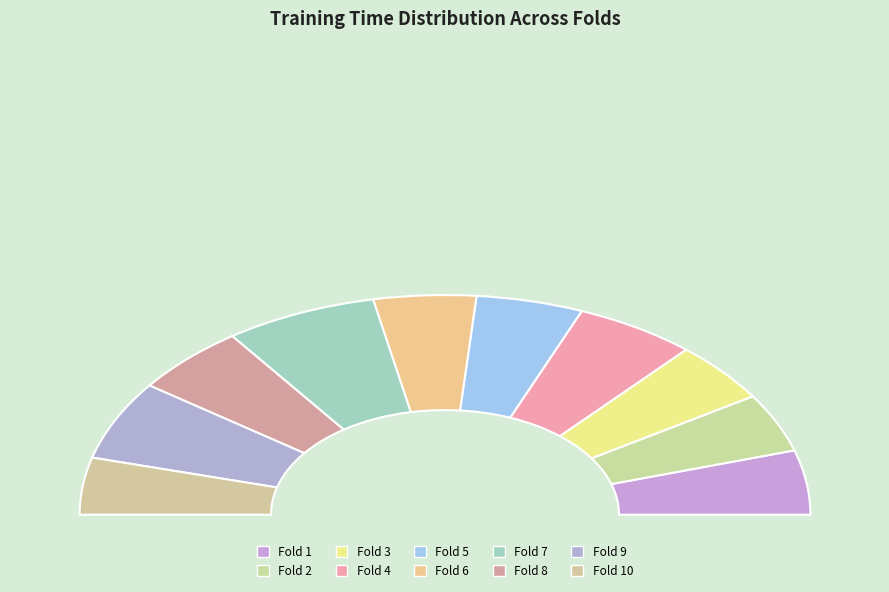

To the nearest percent, what is the difference between the largest and smallest slice percentages?

5%